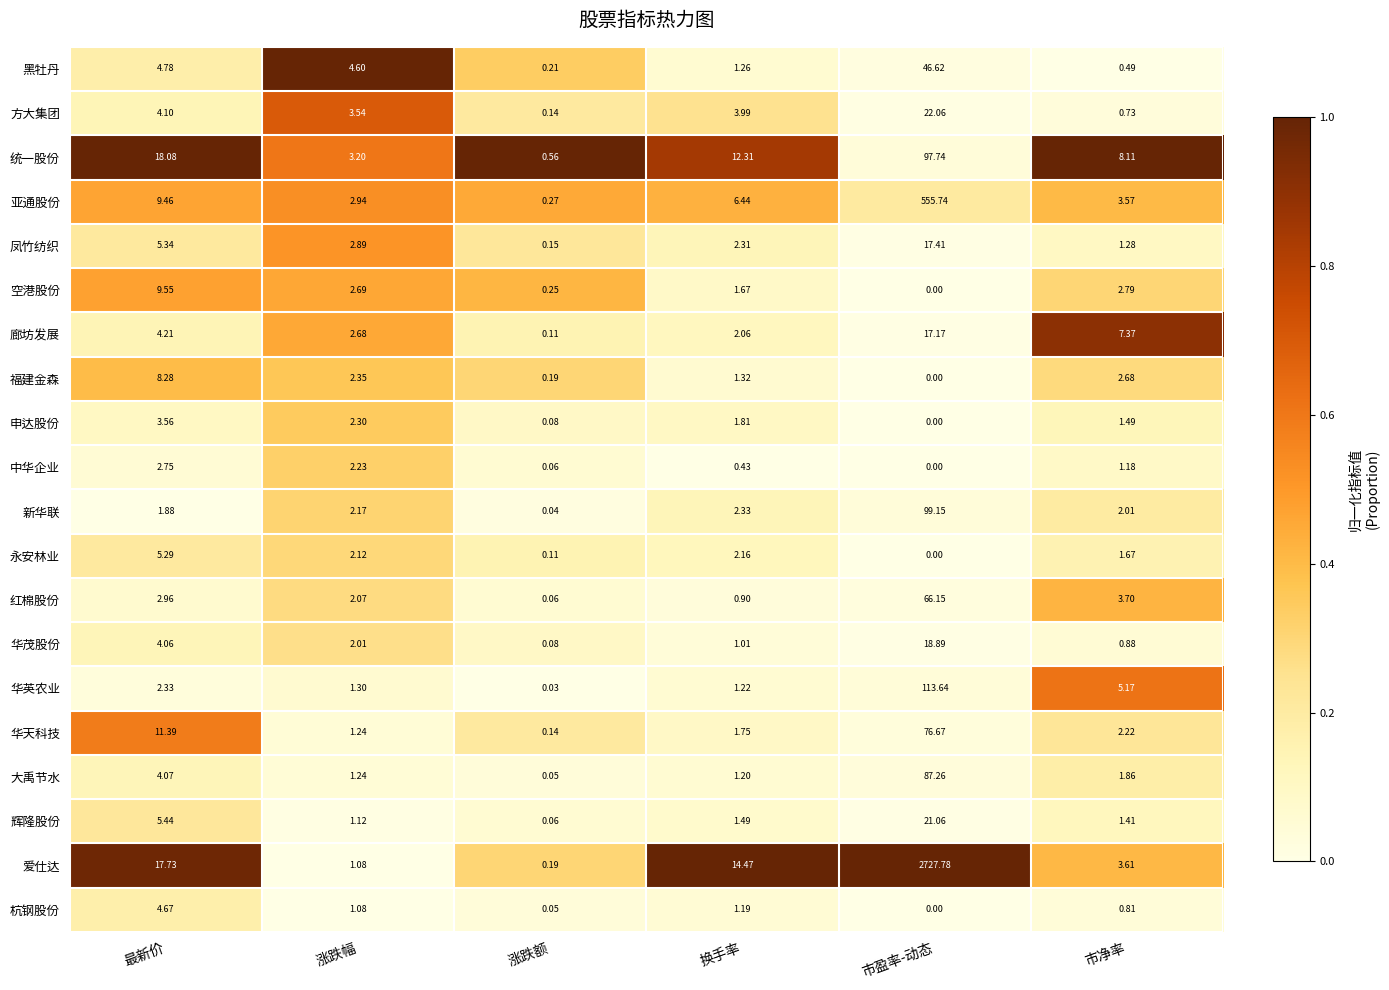

Which category has the highest value in the 辉隆股份 series?

市盈率-动态